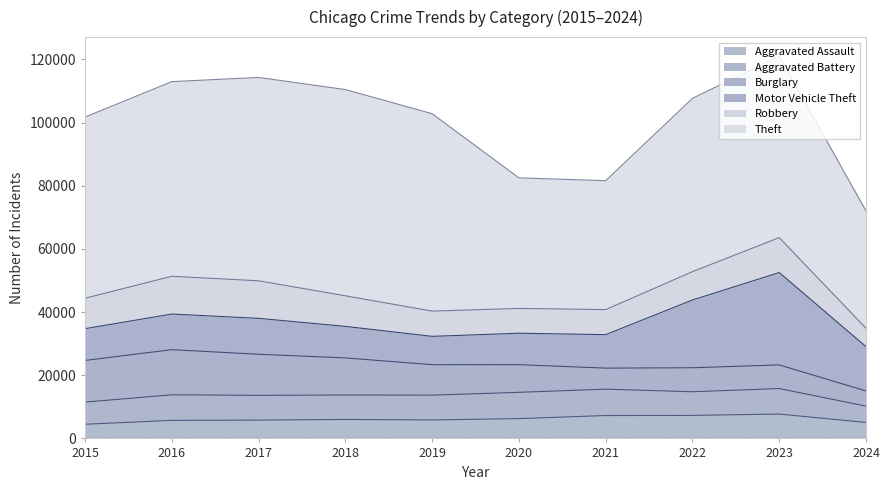

What is the spread (max minus min) of values at 2023?

49950